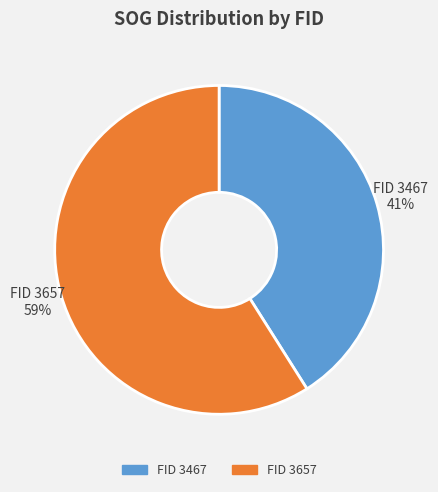

Which category accounts for the majority?

FID 3657